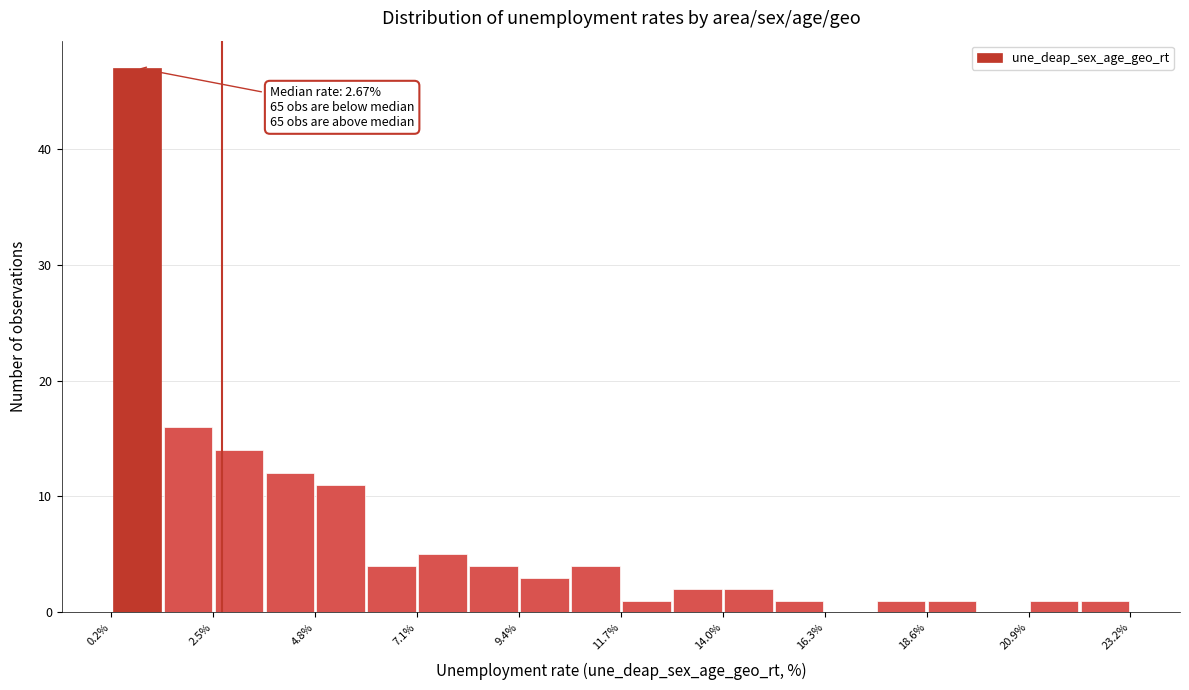

Read against the x-axis, roughly where is the centre of the tallest bar?

1.0